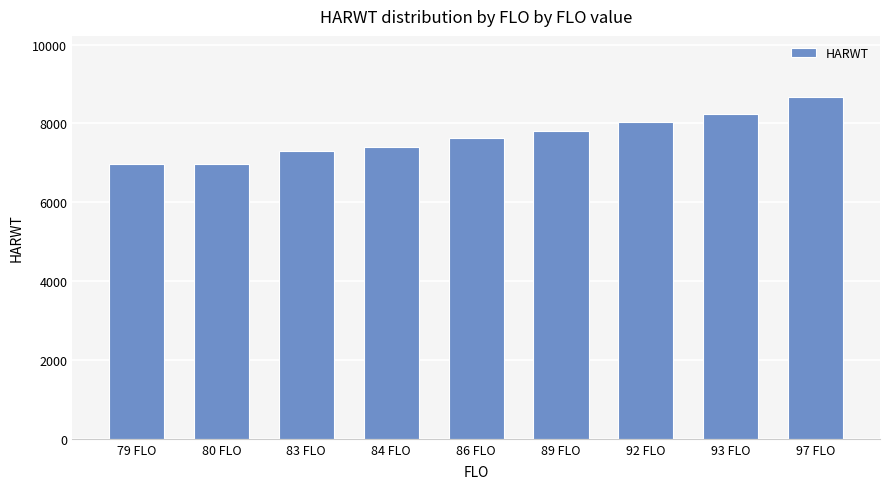

How many data points does each series have?

9